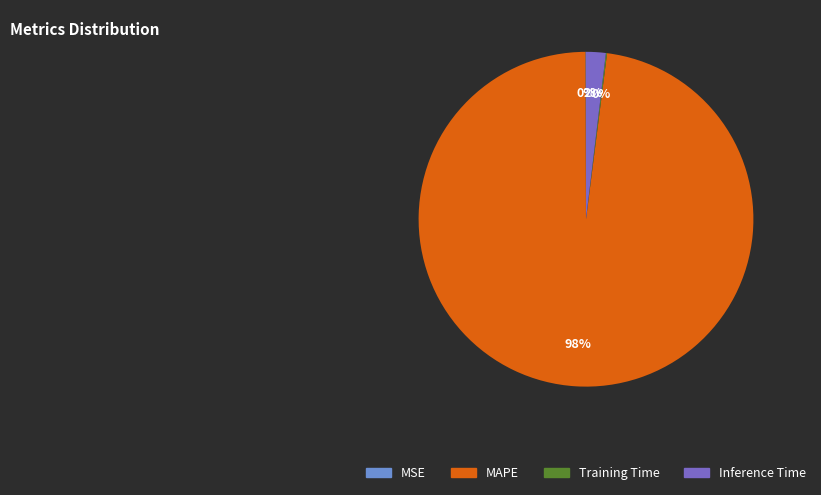

Which has a higher value, Inference Time or MAPE?

MAPE